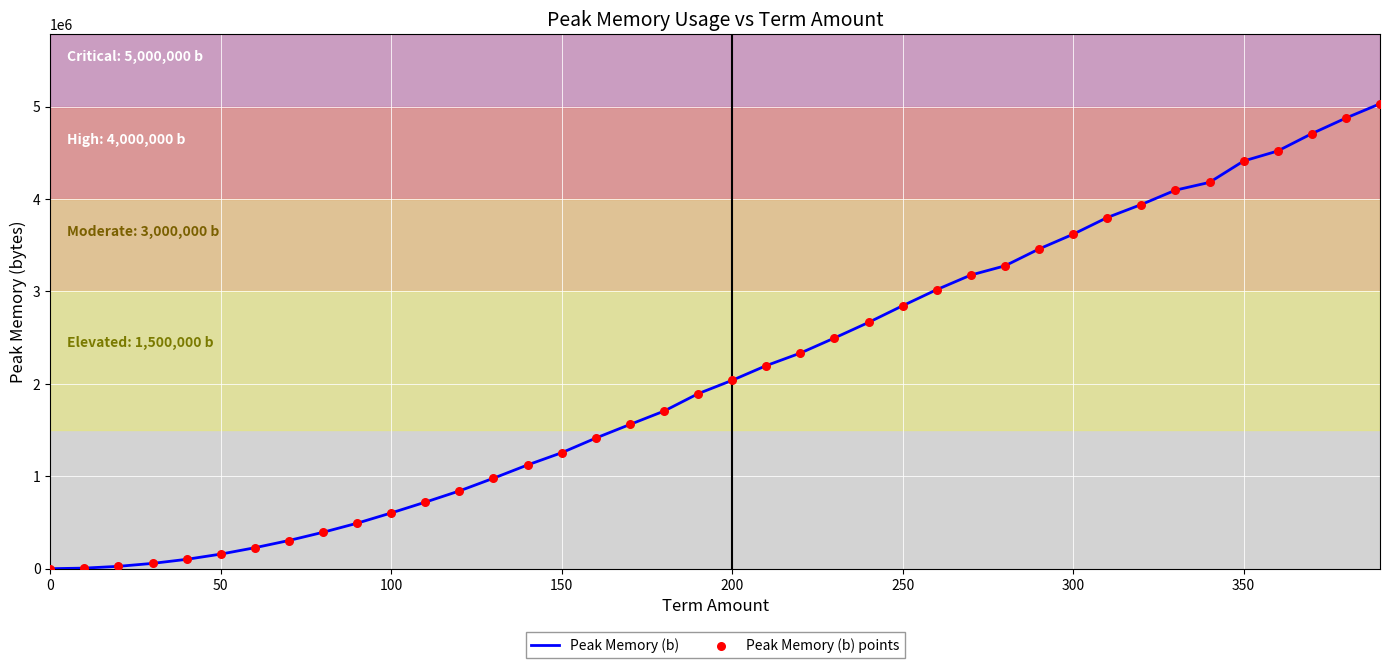

What is the difference between the maximum and minimum values?

5030448